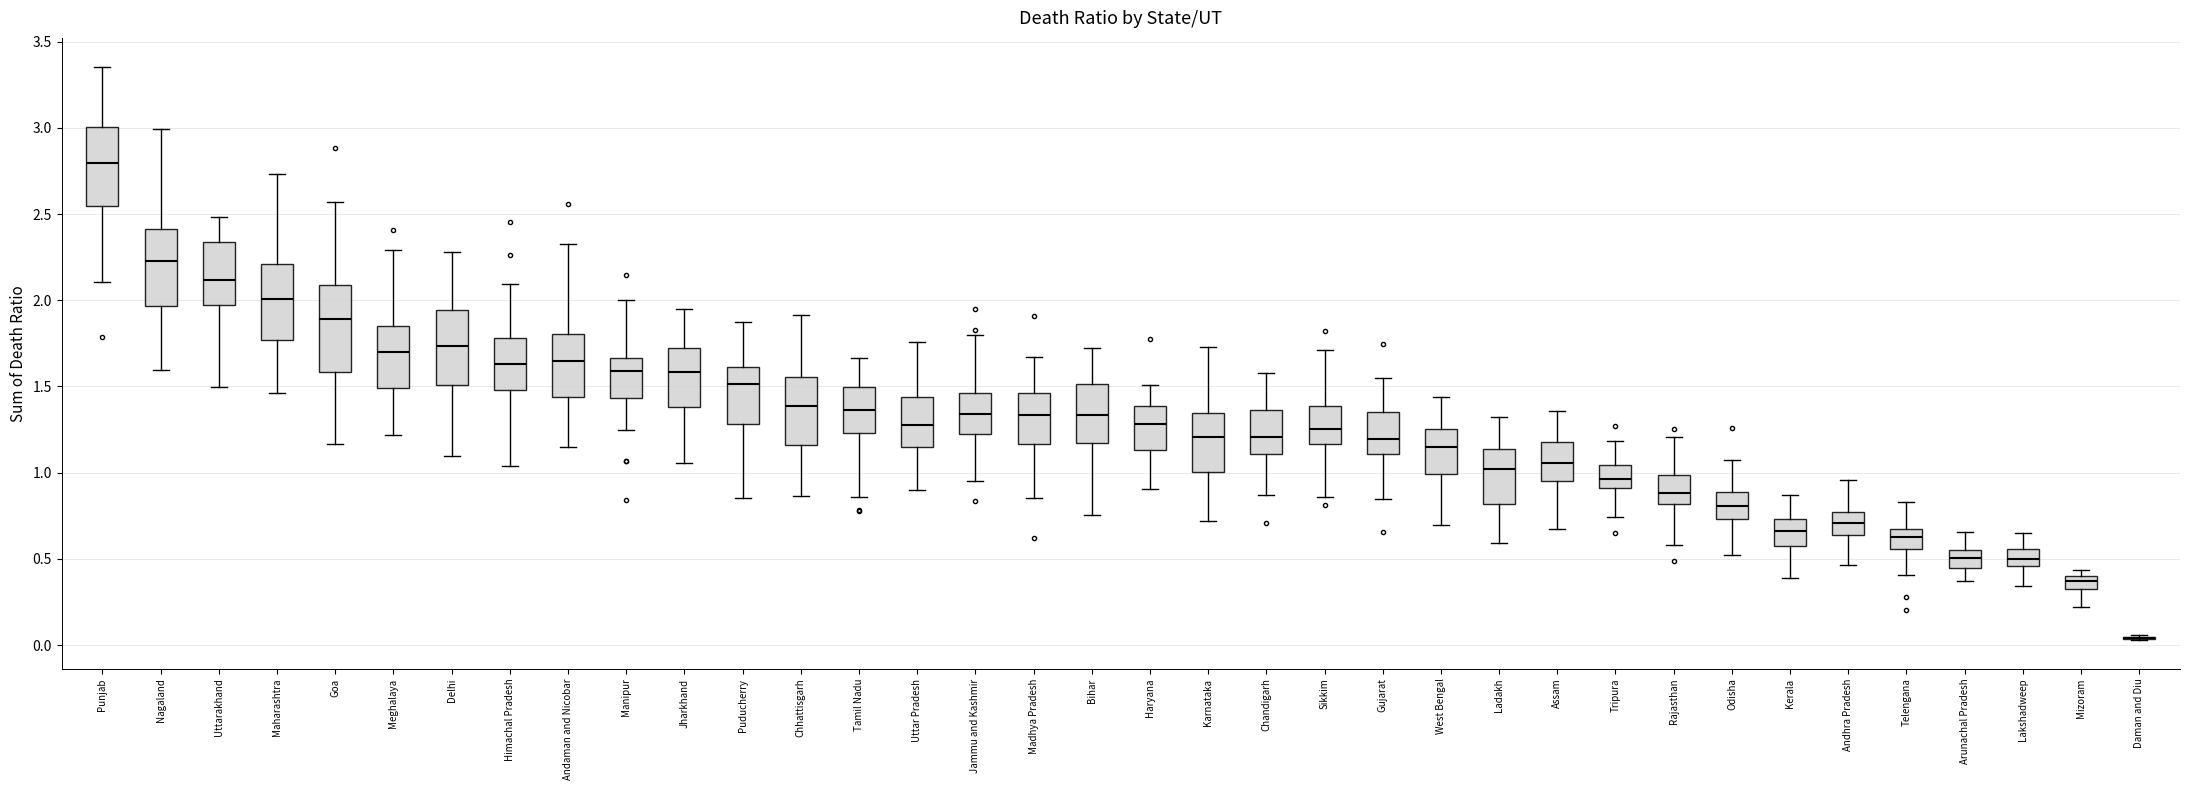

Where is the lower edge of the box for Bihar on the y-axis? The values are not printed on the chart, so give them approximately, as read against the axis.

1.15